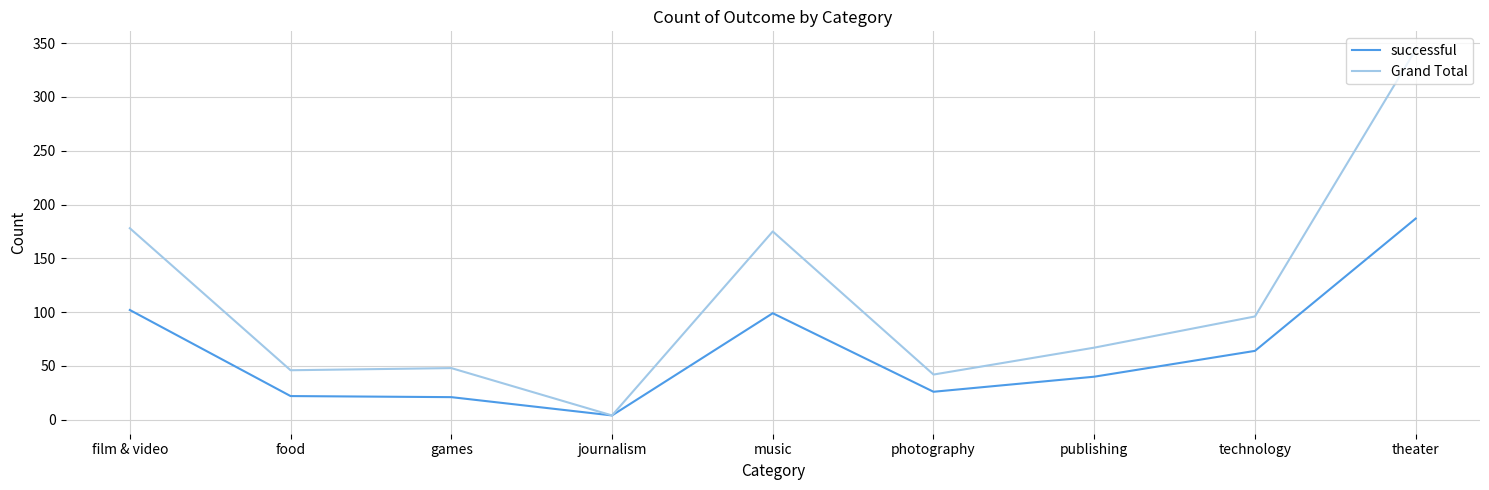

What are all the series names shown in the legend?

successful, Grand Total